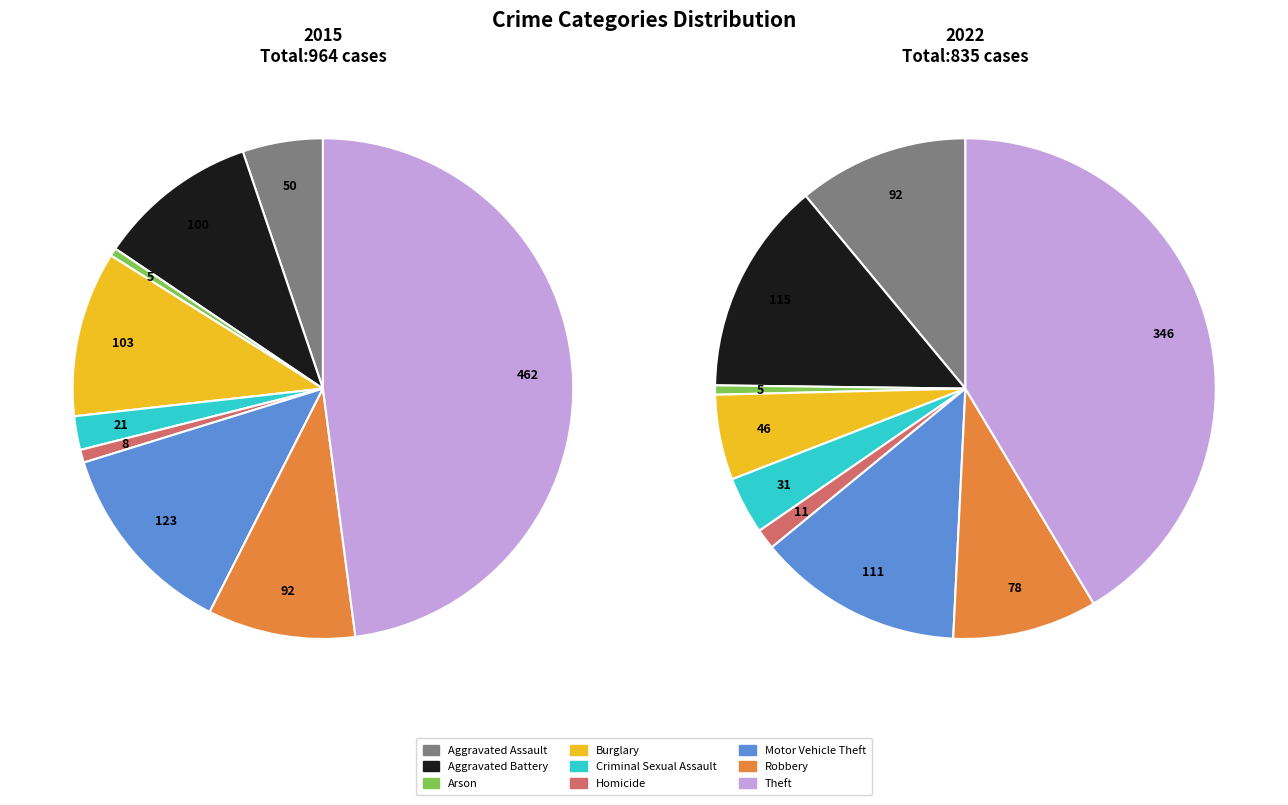

Which category has the biggest portion of the pie?

Theft